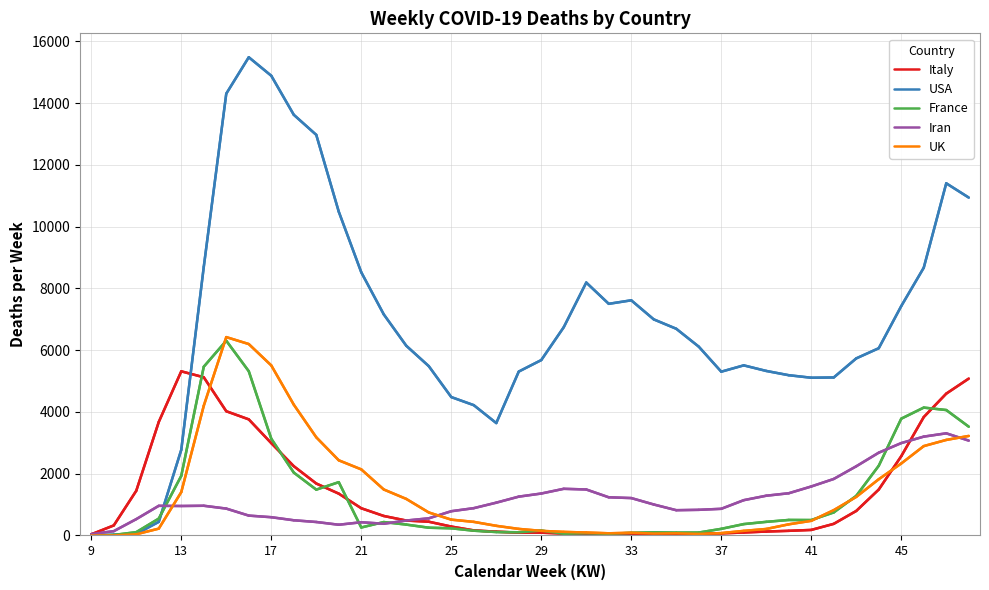

Does the chart display data point markers on the line(s)?

No